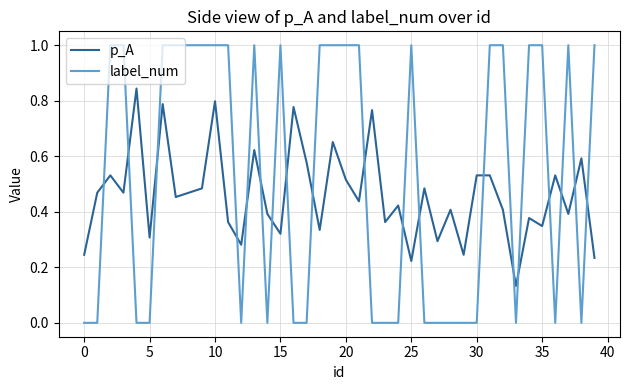

What is the greatest value displayed?

1.0